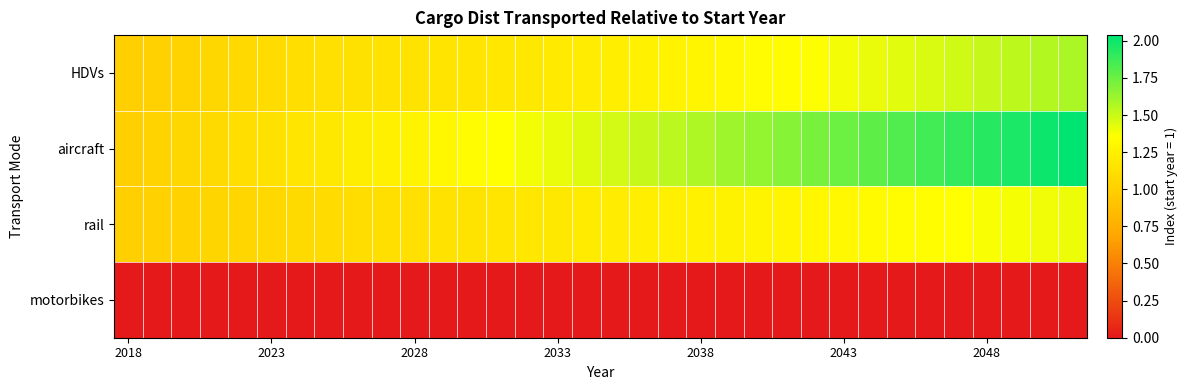

Which category has the lowest value across all series?

2018